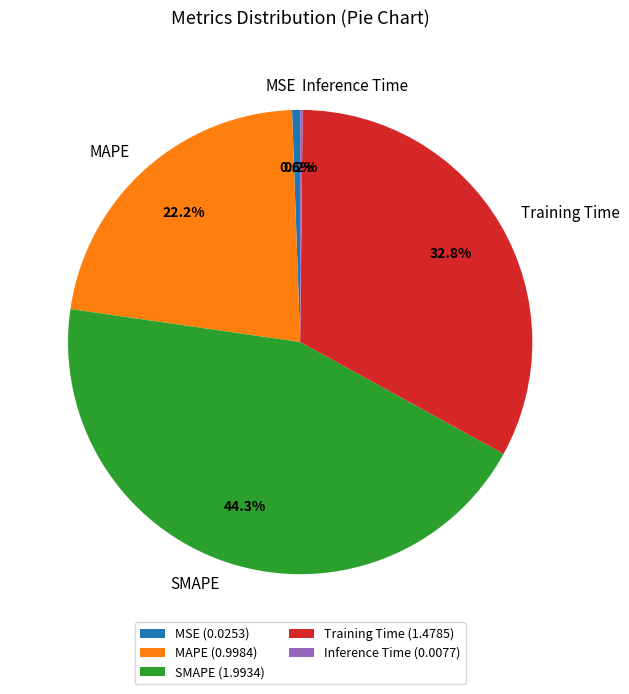

To the nearest percent, what is the difference between the largest and smallest slice percentages?

44%